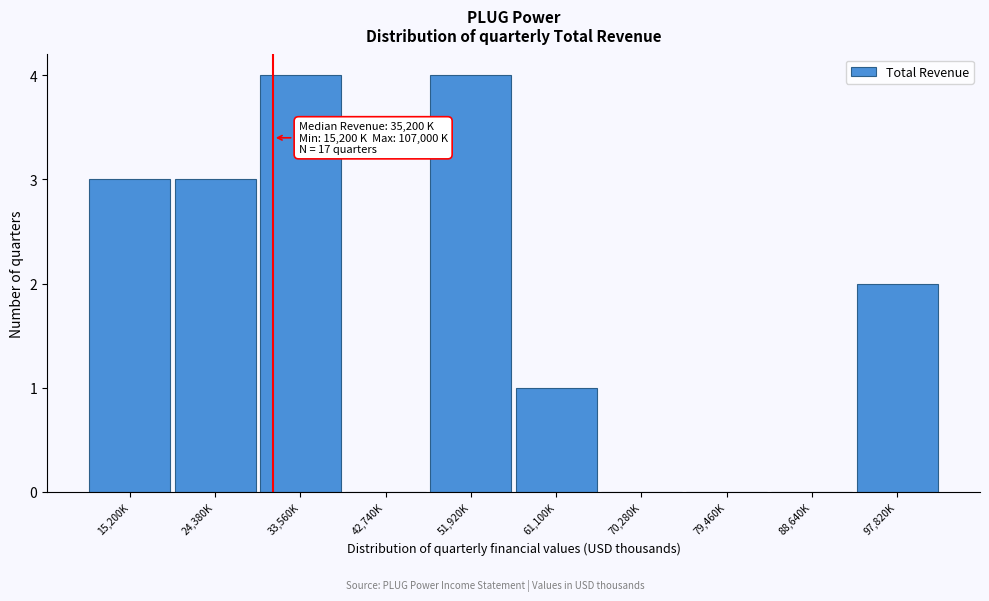

Reading left to right, transcribe all the data shown in this chart.

15,200K=3	24,380K=3	33,560K=4	42,740K=0	51,920K=4	61,100K=1	70,280K=0	79,460K=0	88,640K=0	97,820K=2